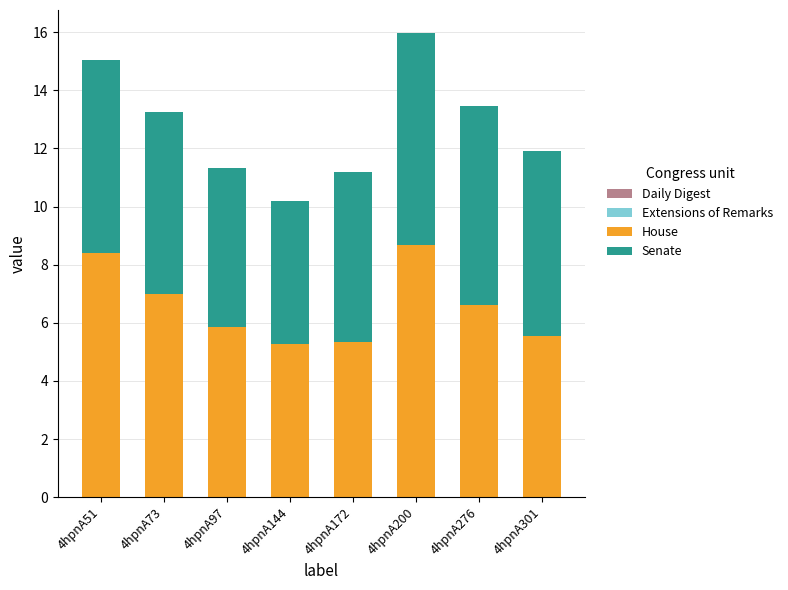

How many bars are there in total?

8